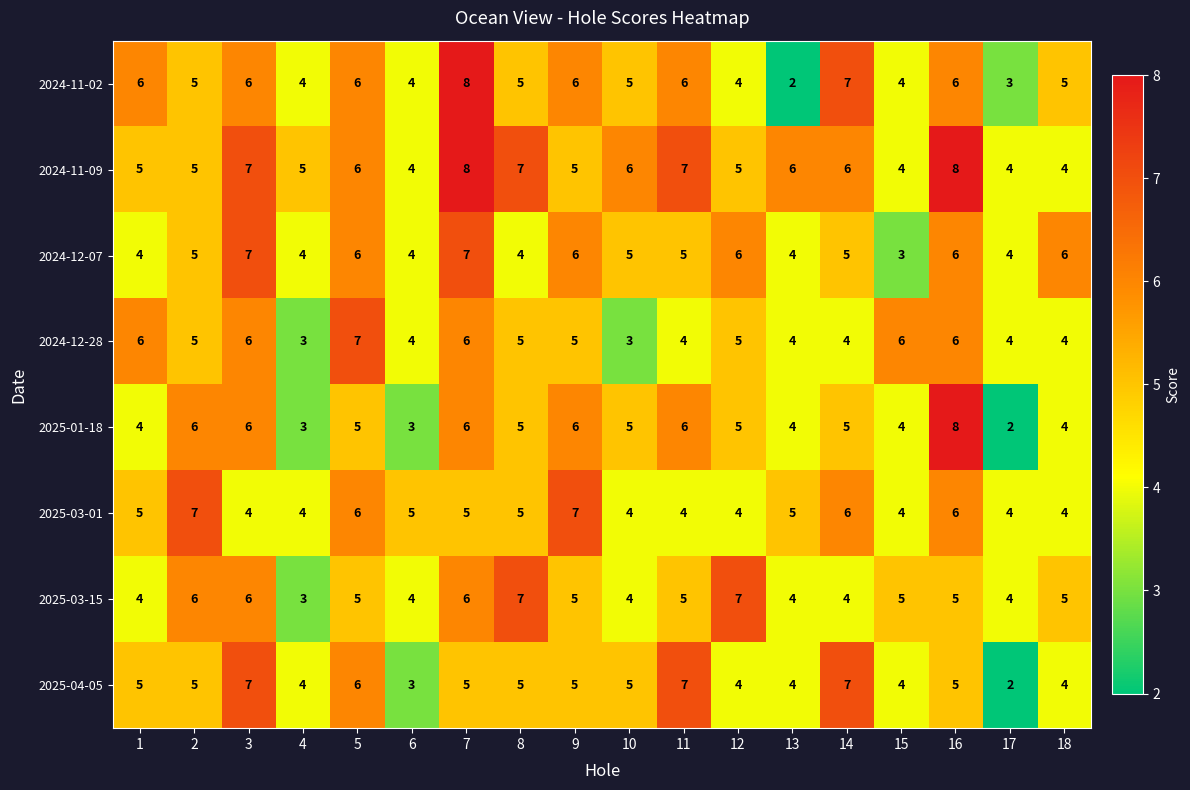

How many 2024-12-28 values are between 4 and 6?

15